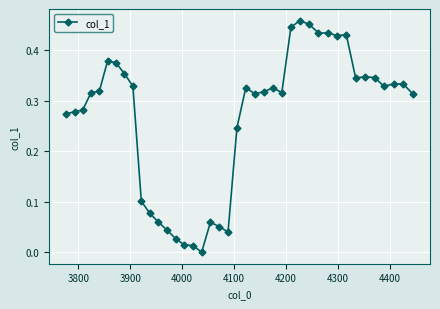

What is the sum of all values?

10.7